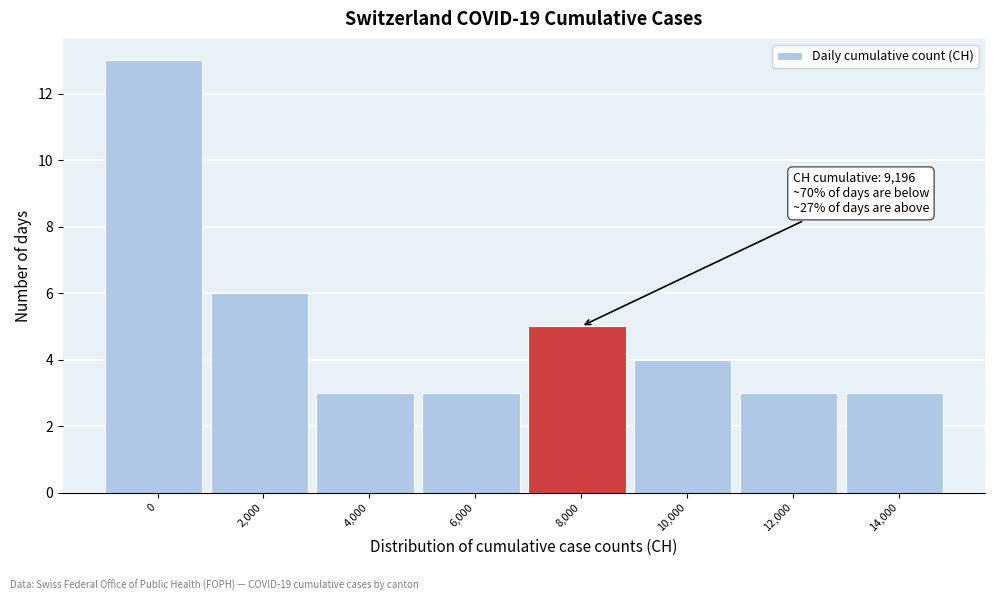

Reading right to left, extract all data points from this chart.

14,000=3	12,000=3	10,000=4	8,000=5	6,000=3	4,000=3	2,000=6	0=13